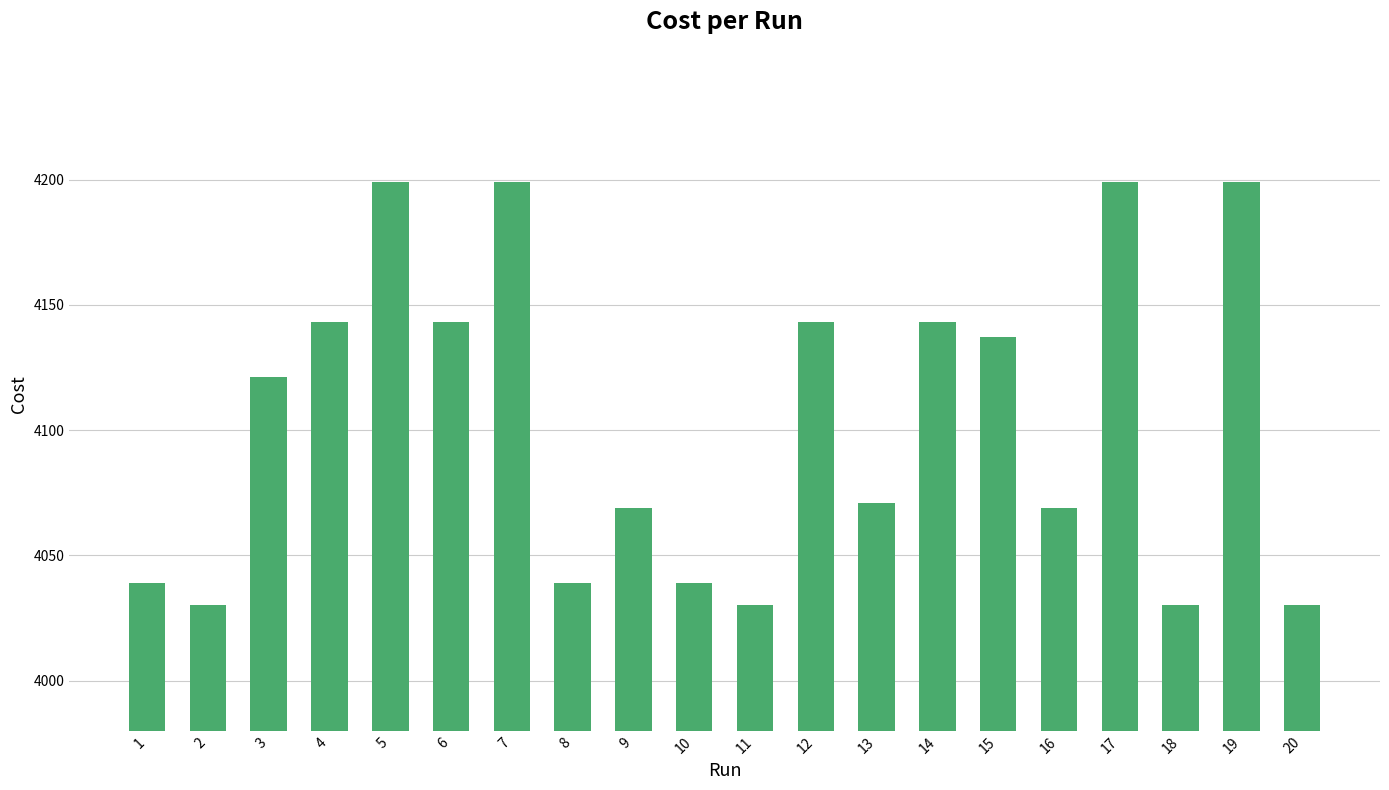

Count the number of categories in the chart.

20